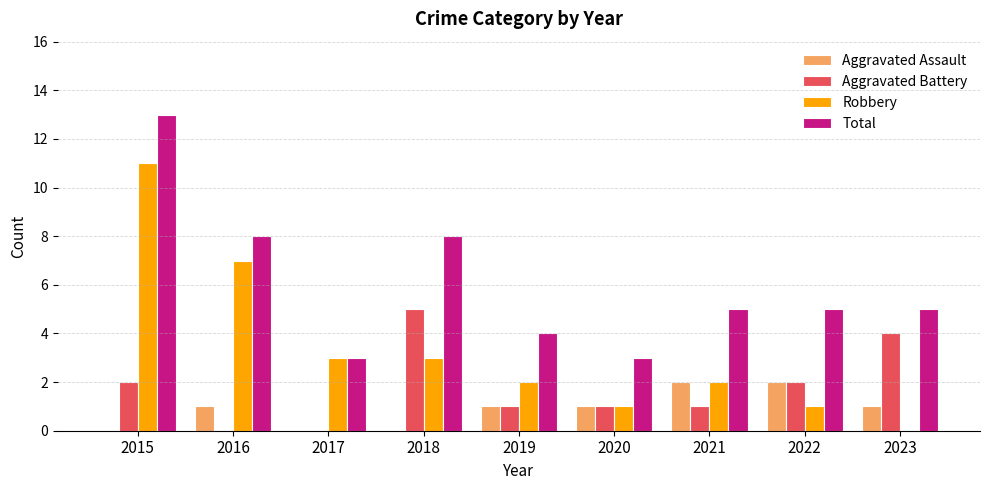

How many groups of bars are there?

9